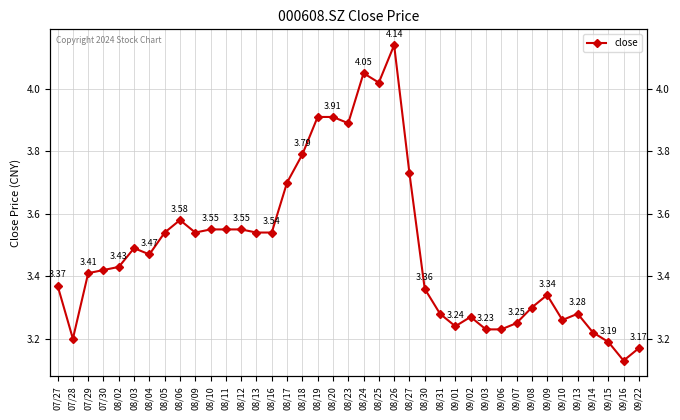

The chart shows a value of 7.0 at 08/25. True or false?

False